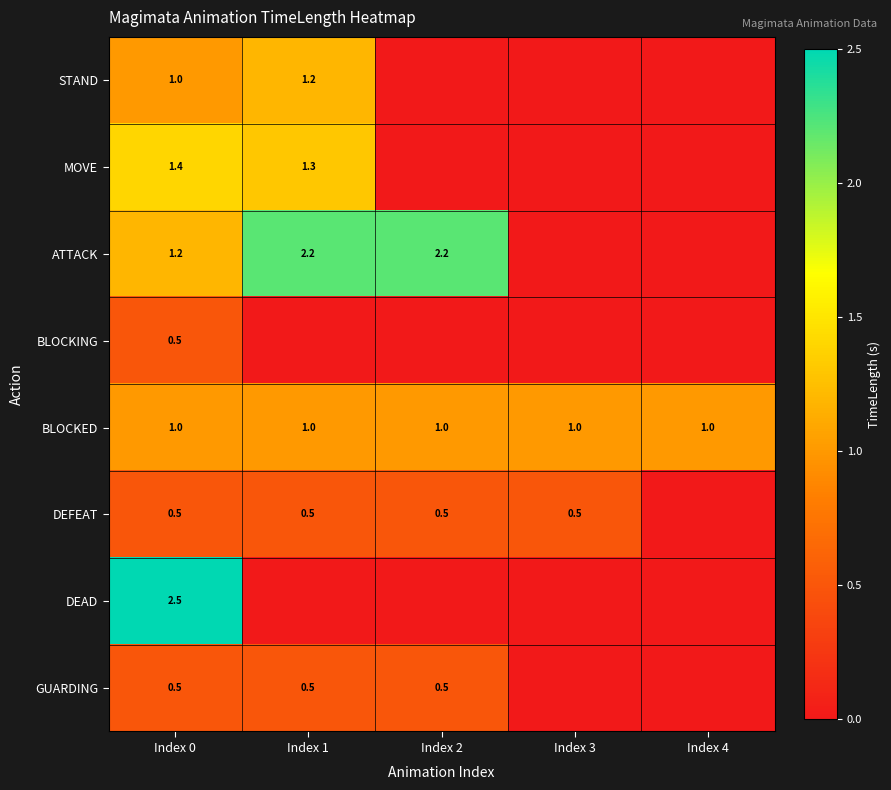

Is it true that STAND equals 0.7 at Index 1?

False